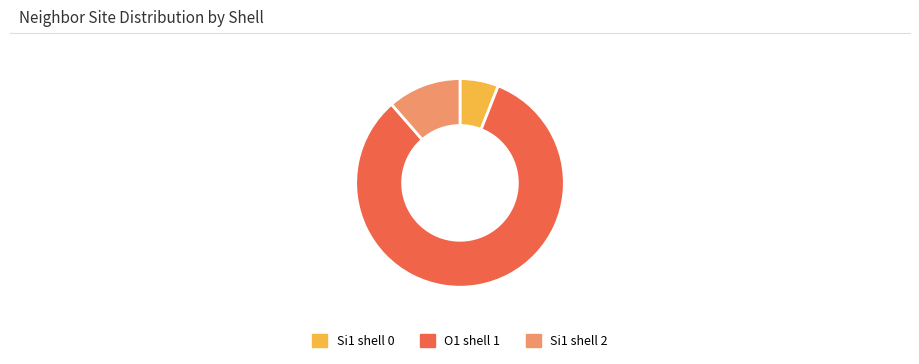

Which has a higher value, Si1 shell 2 or Si1 shell 0?

Si1 shell 2